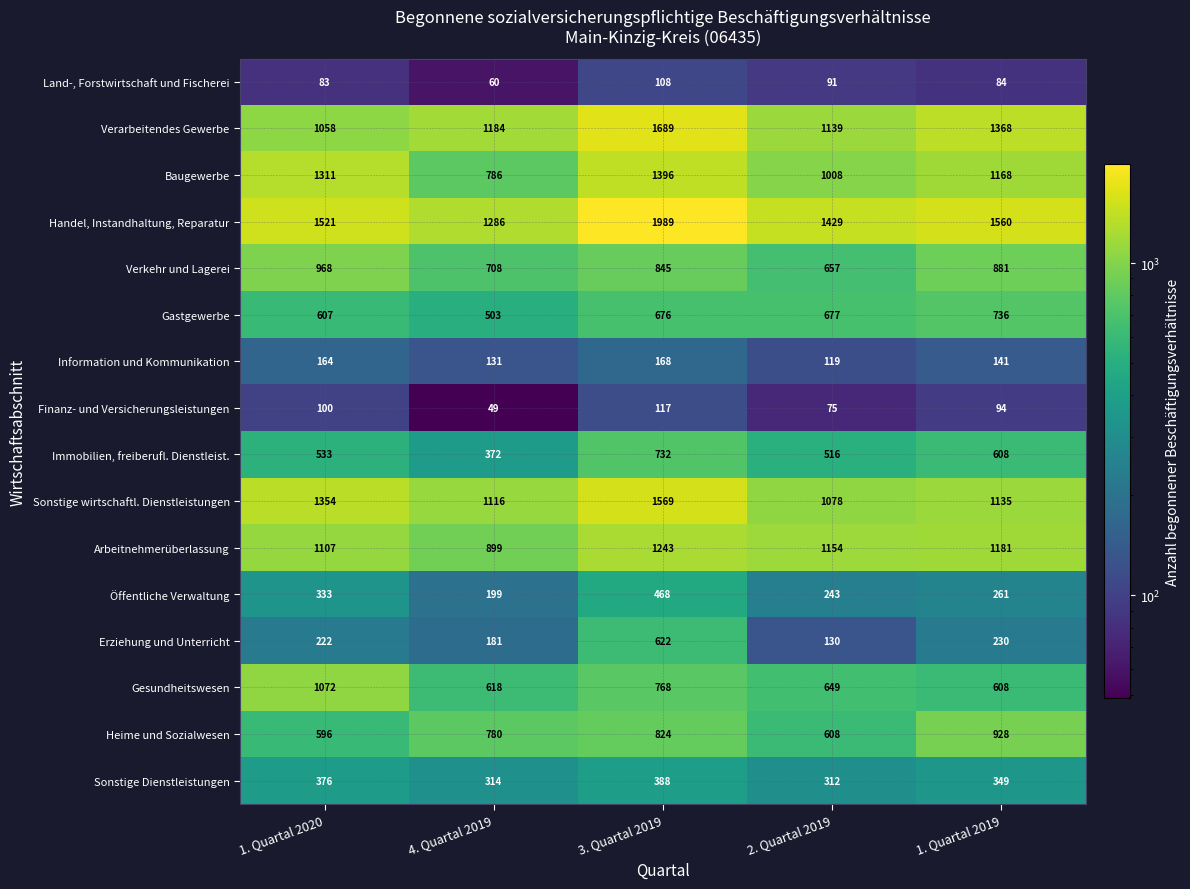

Which category has the lowest value across all series?

4. Quartal 2019